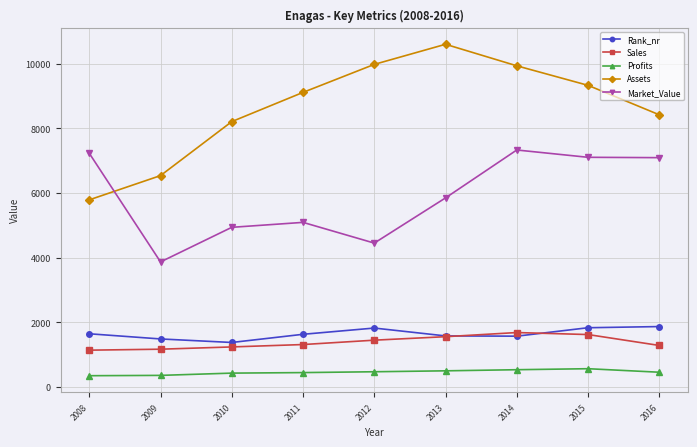

Is the value of Rank_nr at 2009 greater than the value of Market_Value at 2014?

No